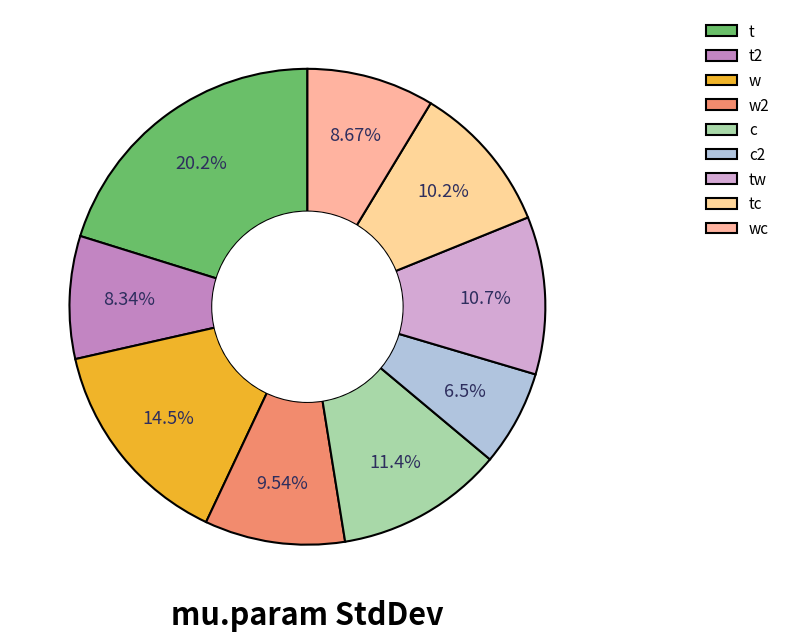

To the nearest percent, what is the combined percentage of t2 and c?

20%